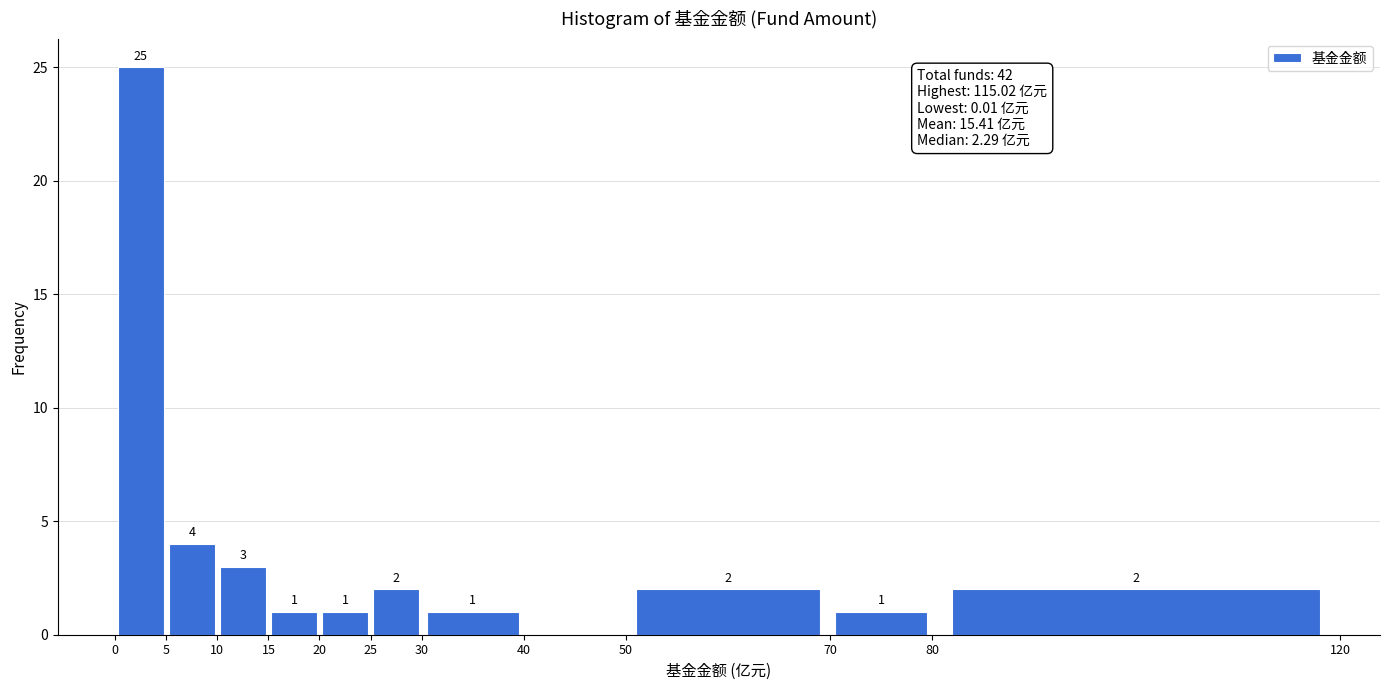

Over which range of the x-axis is the bar tallest?

0 to 5